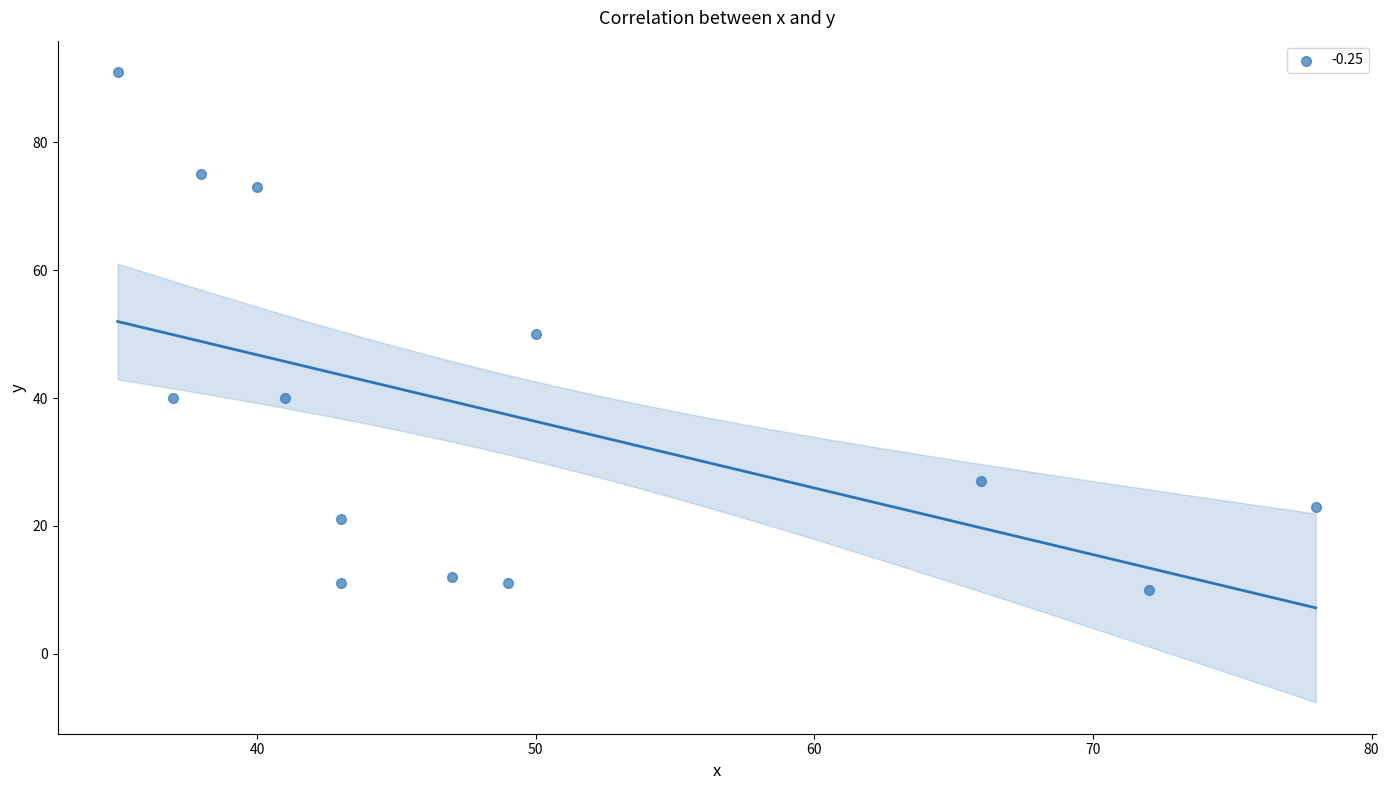

What is the range of X values (max minus min)?

43